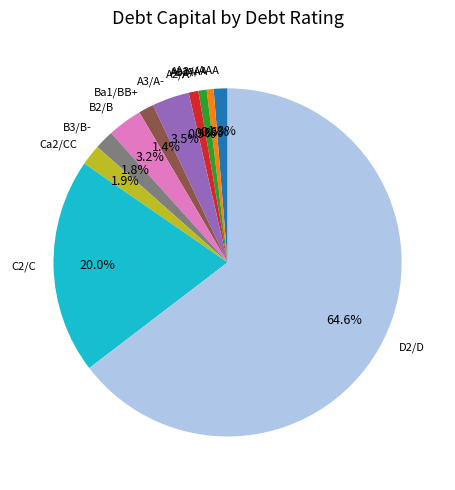

Which slice is the largest?

D2/D